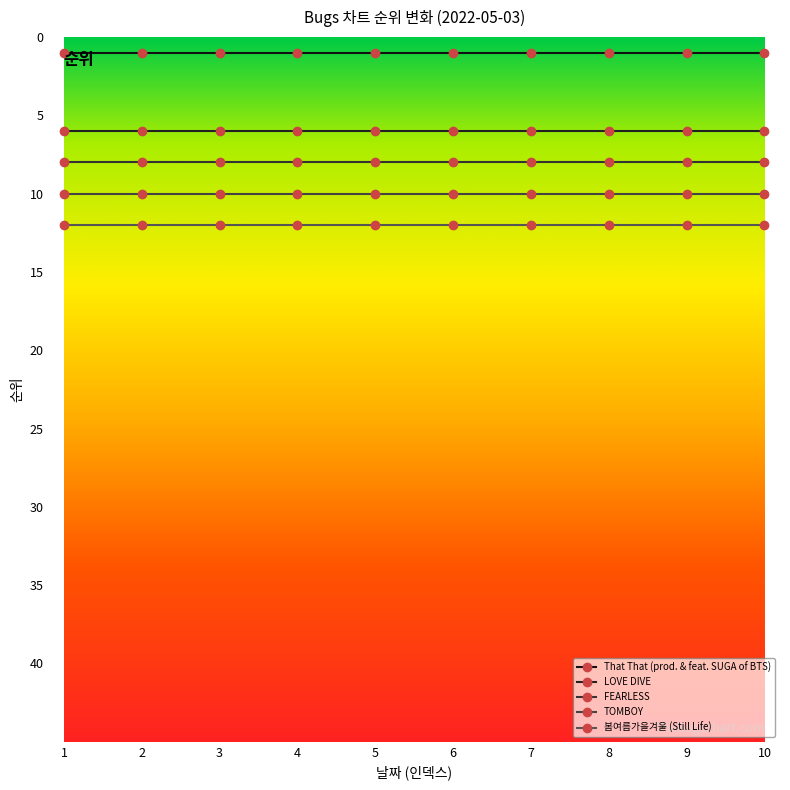

Which series has the widest spread of values?

That That (prod. & feat. SUGA of BTS)